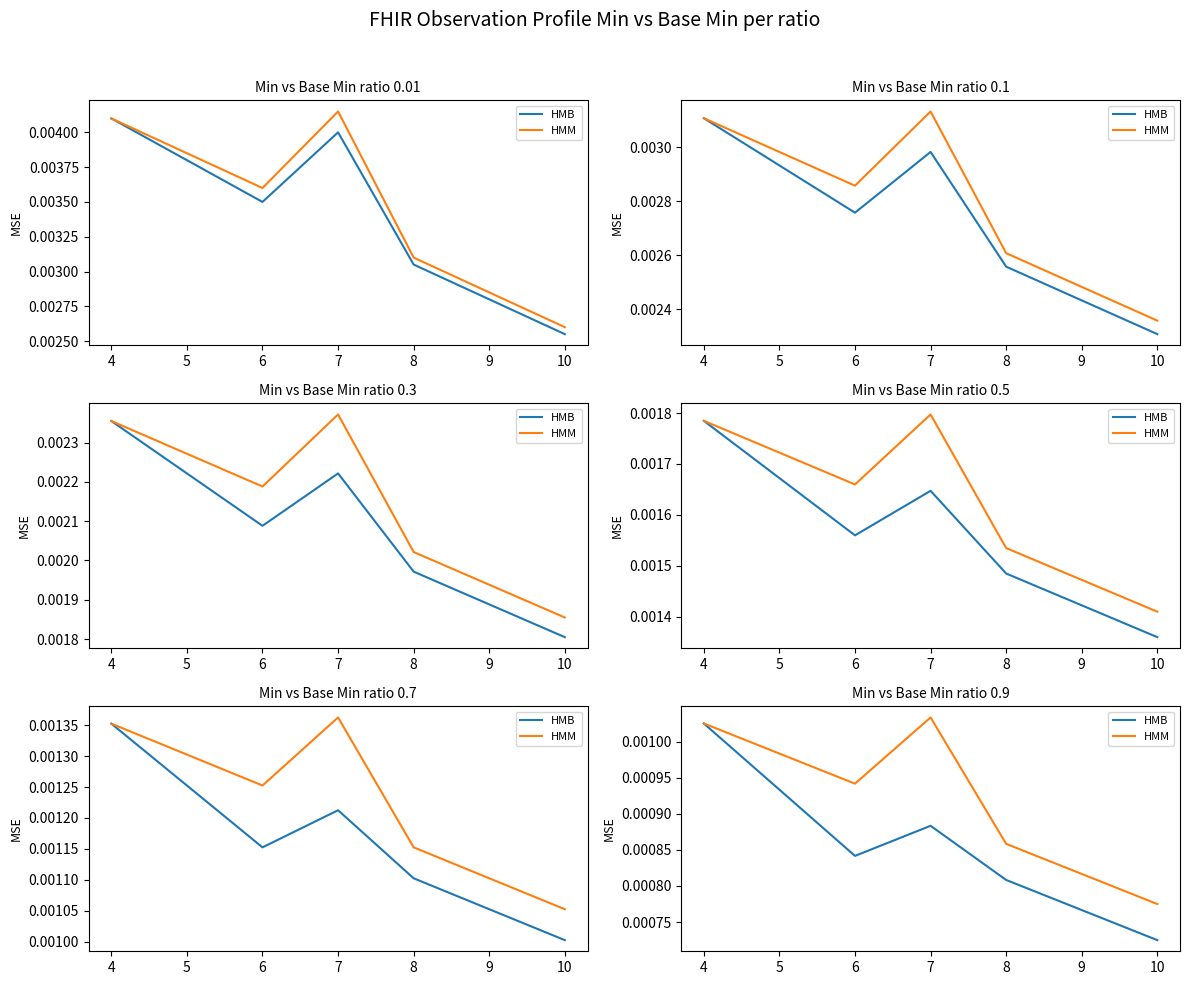

The HMM series shows 0.0 at 6. True or false?

True